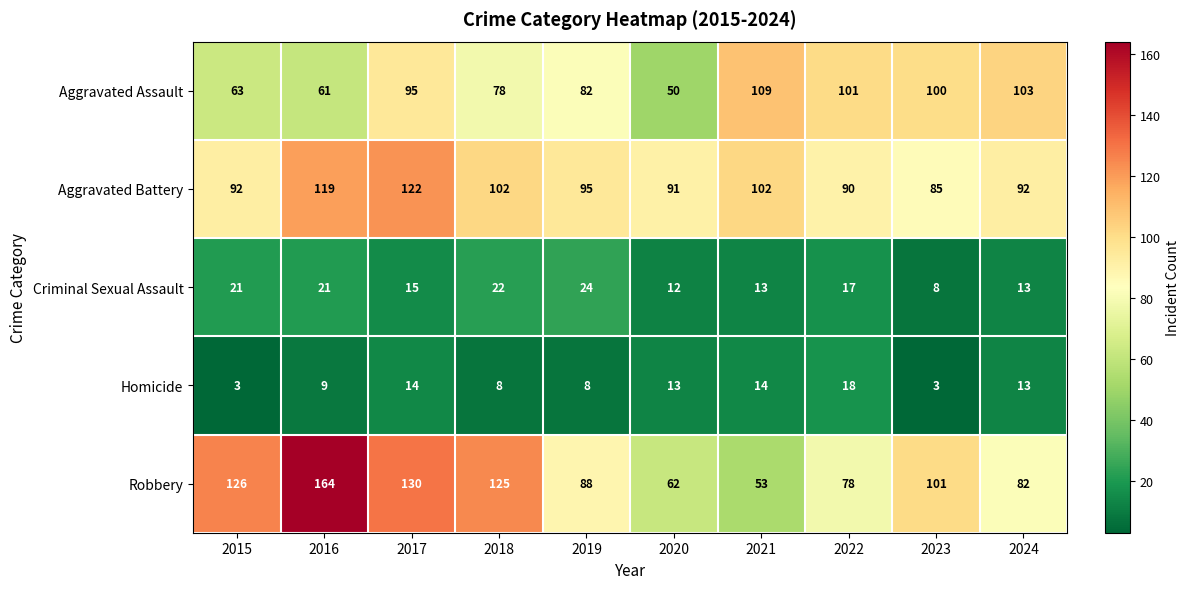

What is the difference between the Aggravated Battery values at 2021 and 2023?

17